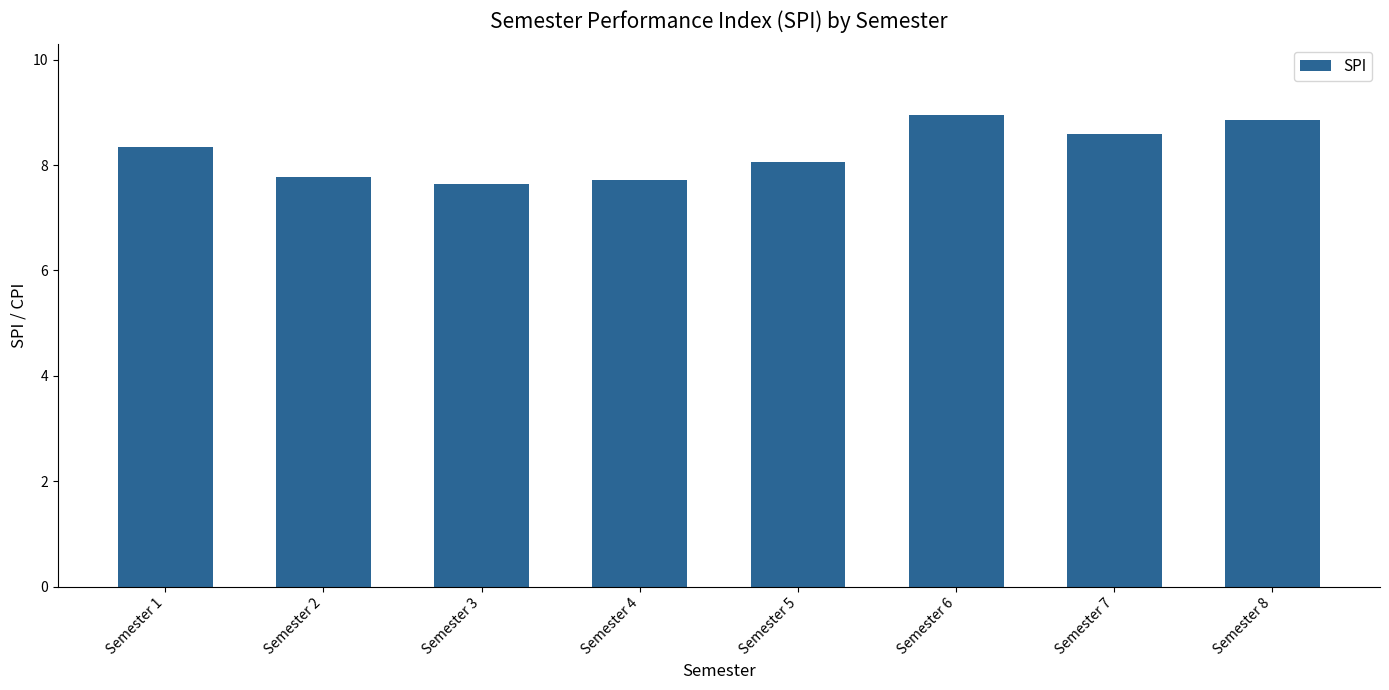

What is the ratio of the value at Semester 2 to the value at Semester 3?

1.0